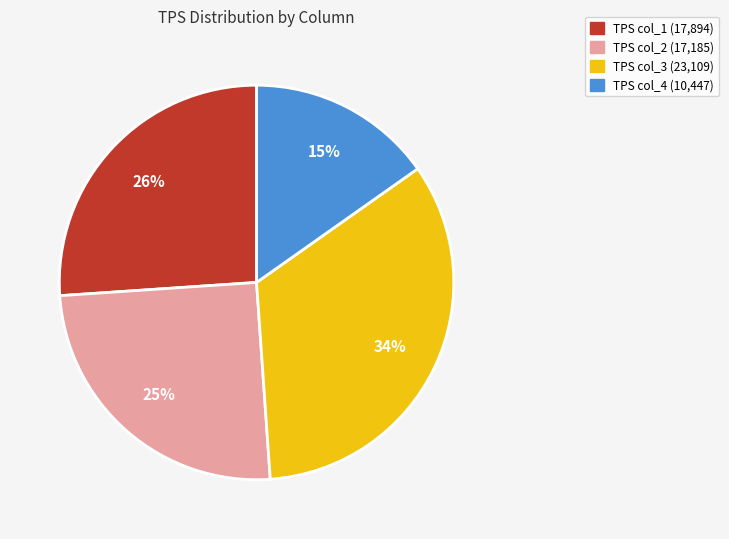

True or false: TPS col_4 (10,447) accounts for 1% of the total.

False